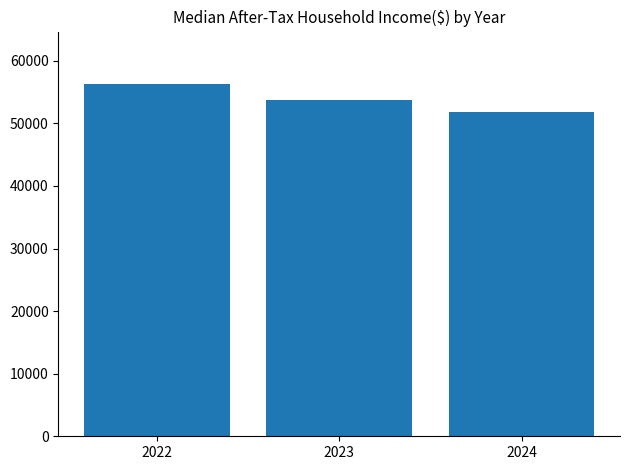

True or false: the data shows 13644.1 at 2024.

False